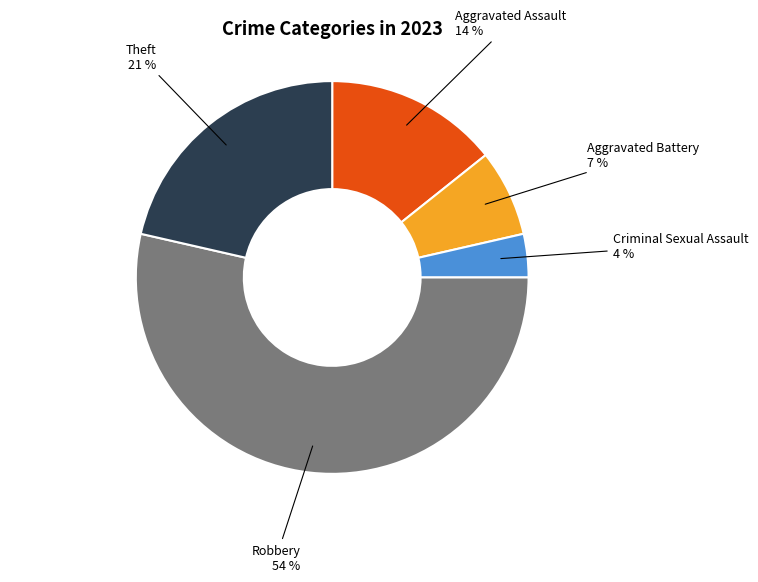

Is there a majority slice in this chart?

Yes